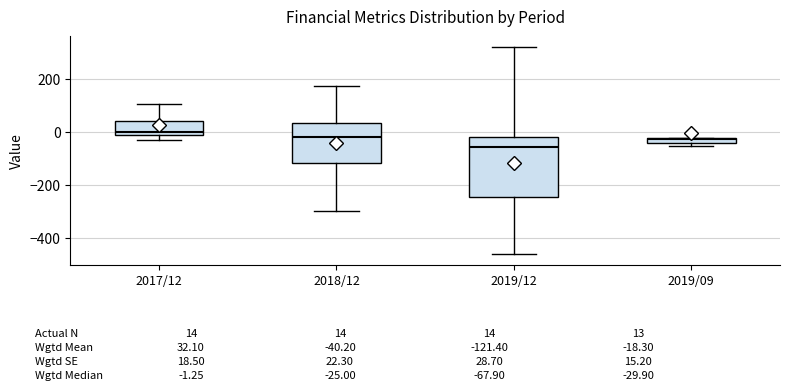

Comparing the boxes themselves (not the whiskers), which one is the tallest?

2019/12